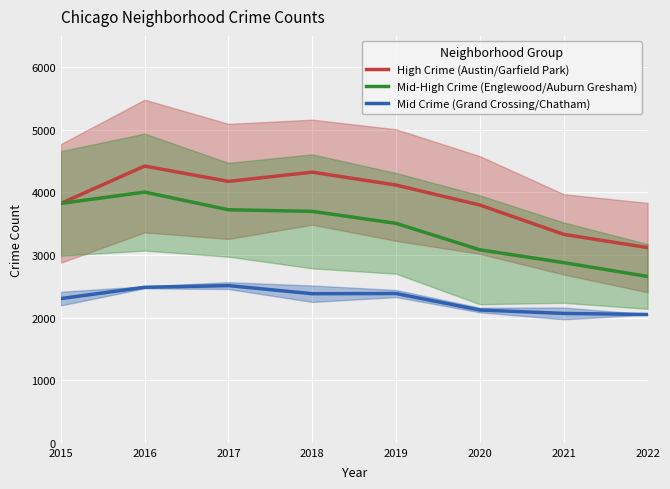

The value of Mid Crime (Grand Crossing/Chatham) at 2019 is 2384.5. True or false?

True